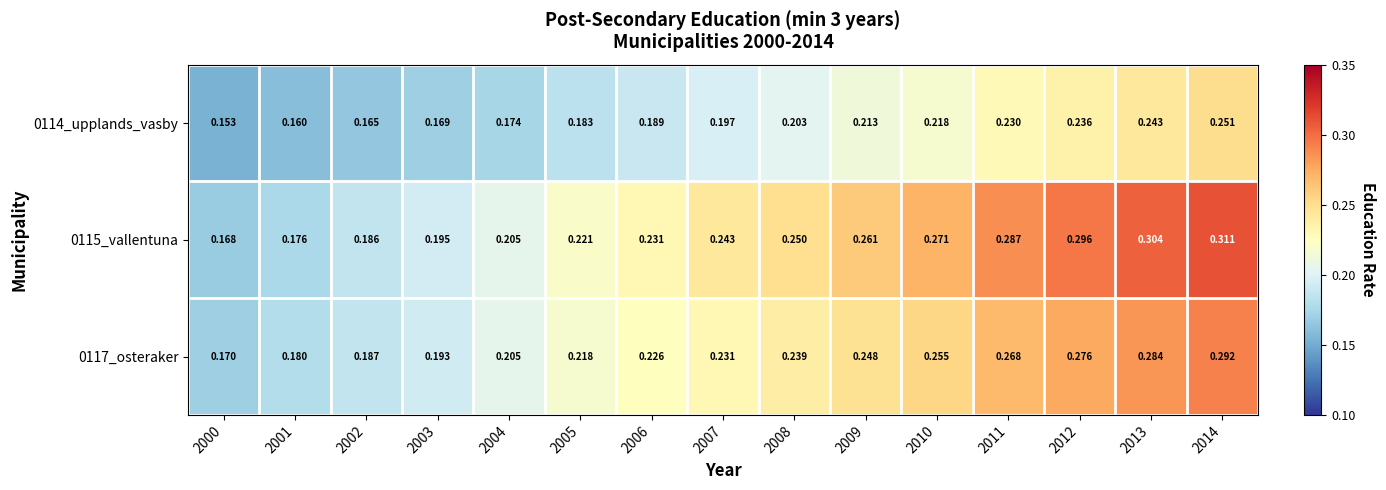

Is the value of 0115_vallentuna at 2006 greater than the value of 0114_upplands_vasby at 2011?

Yes